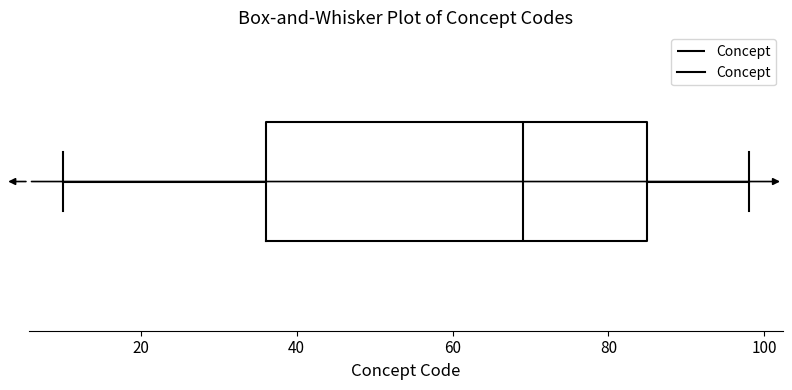

Where is the left edge of the box on the x-axis? The values are not printed on the chart, so give them approximately, as read against the axis.

36